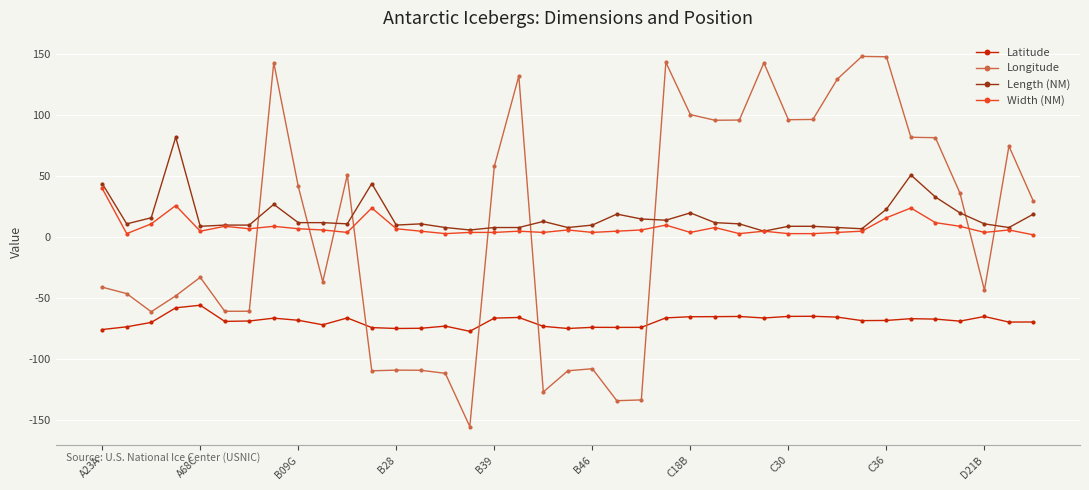

How many series are shown in this chart?

4